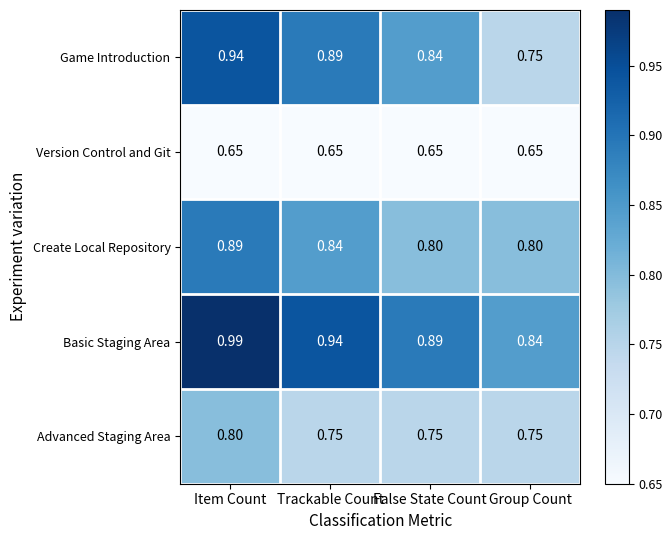

What is the total value across all series at Trackable Count?

4.1